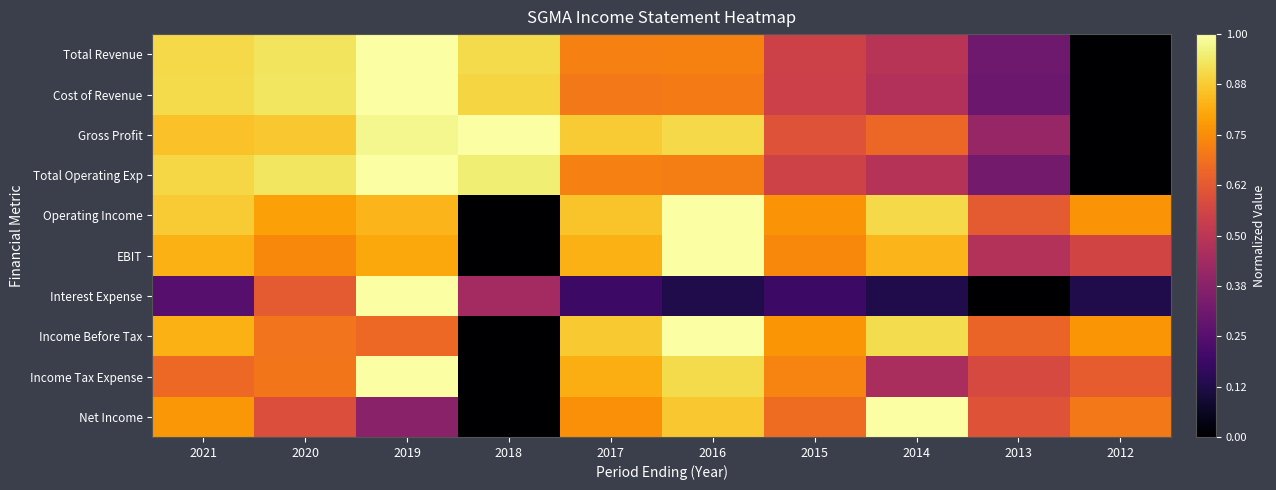

Reading left to right, extract all data points from this chart.

Total Revenue: 2021=0.9	2020=0.9	2019=1.0	2018=0.9	2017=0.7	2016=0.7	2015=0.5	2014=0.5	2013=0.3	2012=0.0
Cost of Revenue: 2021=0.9	2020=0.9	2019=1.0	2018=0.9	2017=0.7	2016=0.7	2015=0.5	2014=0.5	2013=0.3	2012=0.0
Gross Profit: 2021=0.9	2020=0.9	2019=1.0	2018=1.0	2017=0.9	2016=0.9	2015=0.6	2014=0.7	2013=0.4	2012=0.0
Total Operating Exp: 2021=0.9	2020=0.9	2019=1.0	2018=1.0	2017=0.7	2016=0.7	2015=0.6	2014=0.5	2013=0.3	2012=0.0
Operating Income: 2021=0.9	2020=0.8	2019=0.8	2018=0.0	2017=0.9	2016=1.0	2015=0.8	2014=0.9	2013=0.6	2012=0.8
EBIT: 2021=0.8	2020=0.7	2019=0.8	2018=0.0	2017=0.8	2016=1.0	2015=0.7	2014=0.8	2013=0.5	2012=0.6
Interest Expense: 2021=0.2	2020=0.6	2019=1.0	2018=0.4	2017=0.2	2016=0.1	2015=0.2	2014=0.1	2013=0.0	2012=0.1
Income Before Tax: 2021=0.8	2020=0.7	2019=0.7	2018=0.0	2017=0.9	2016=1.0	2015=0.8	2014=0.9	2013=0.7	2012=0.8
Income Tax Expense: 2021=0.7	2020=0.7	2019=1.0	2018=0.0	2017=0.8	2016=0.9	2015=0.7	2014=0.5	2013=0.6	2012=0.6
Net Income: 2021=0.8	2020=0.6	2019=0.4	2018=0.0	2017=0.8	2016=0.9	2015=0.7	2014=1.0	2013=0.6	2012=0.7